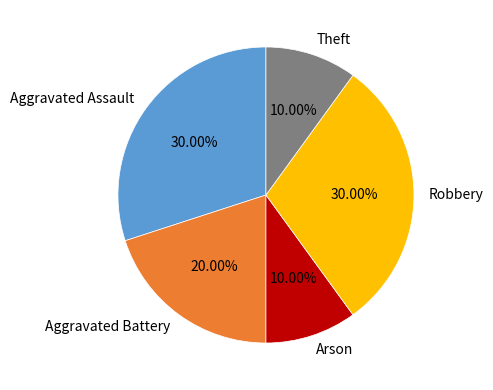

Is Aggravated Assault the majority of the pie?

No